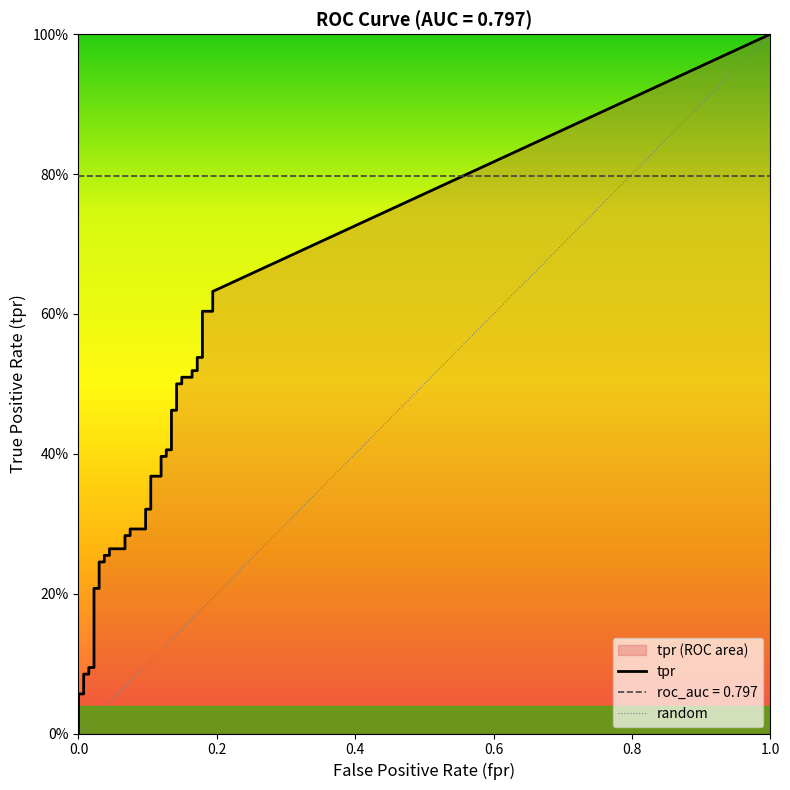

Read the tpr value at 20.

0.3